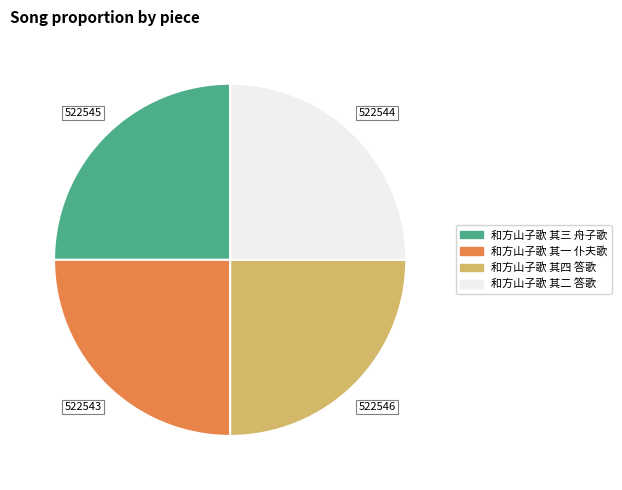

How many segments does this pie chart have?

4